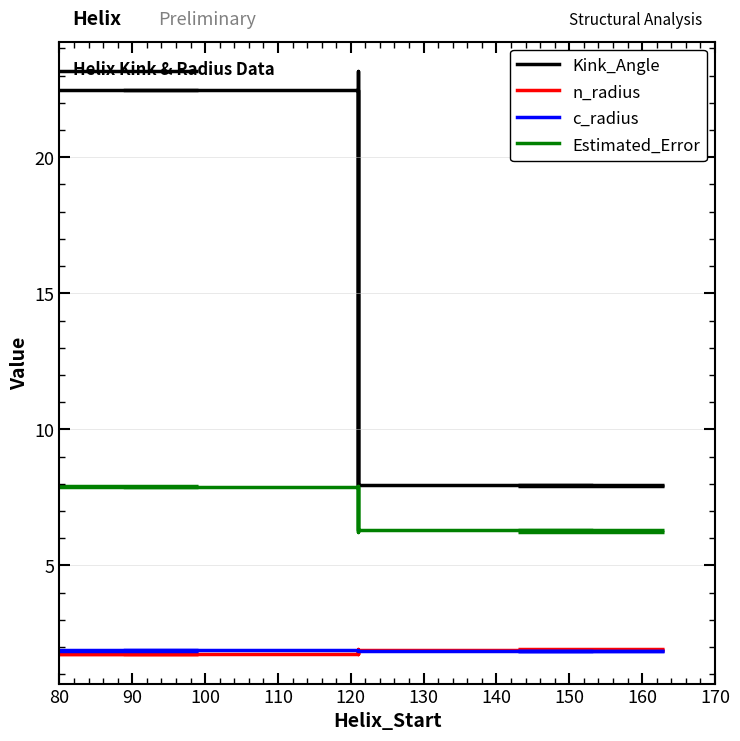

What is the sum of all n_radius values?

7.3